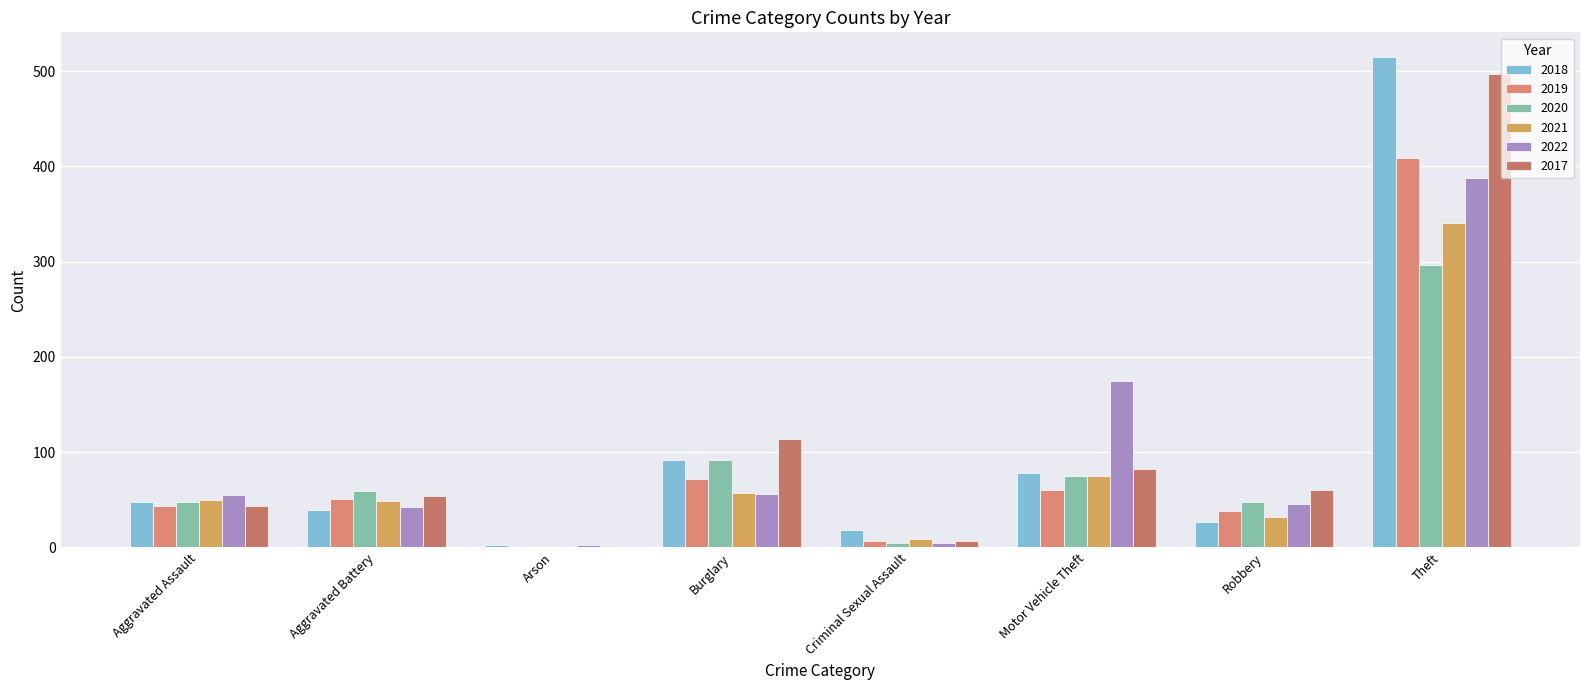

What is the total value across all series at Aggravated Assault?

289